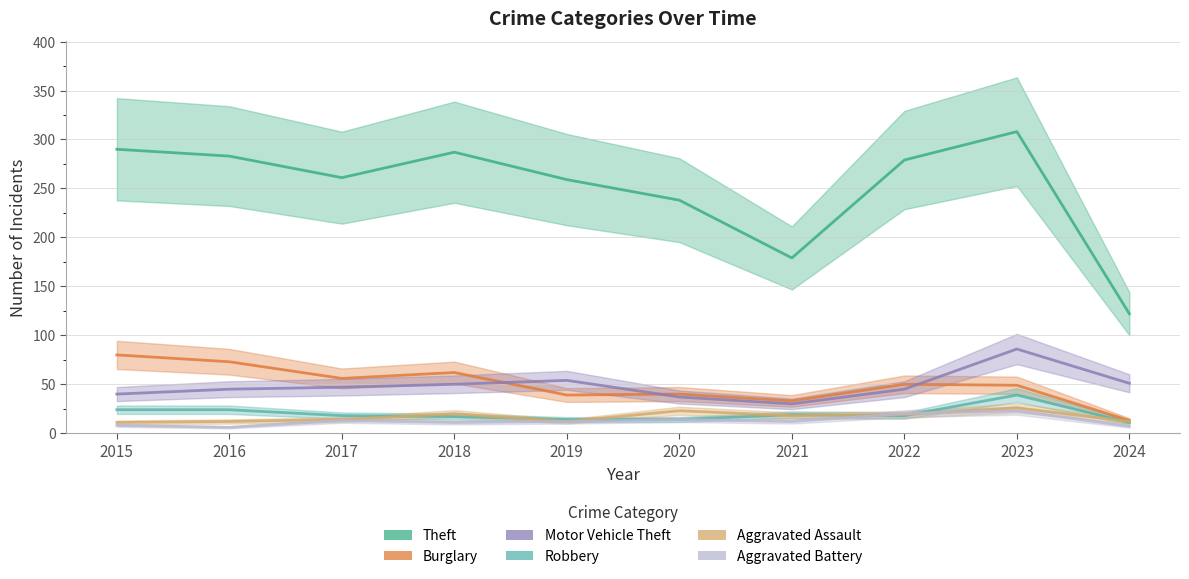

Reading left to right, extract all data points from this chart.

Theft: 290	283	261	287	259	238	179	279	308	122
Burglary: 80	73	56	62	39	40	33	50	49	13
Motor Vehicle Theft: 40	45	47	50	54	37	30	45	86	51
Robbery: 24	24	18	17	14	14	19	18	39	11
Aggravated Assault: 11	12	14	20	12	23	18	19	26	12
Aggravated Battery: 8	6	13	11	12	14	12	20	23	7